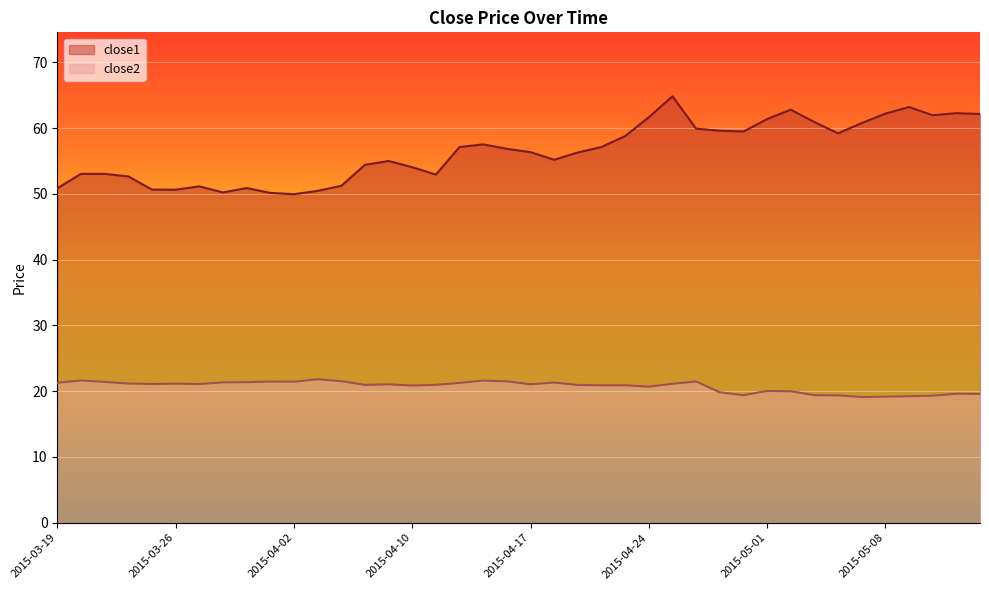

List the series in order of their peak value, lowest first.

close2, close1